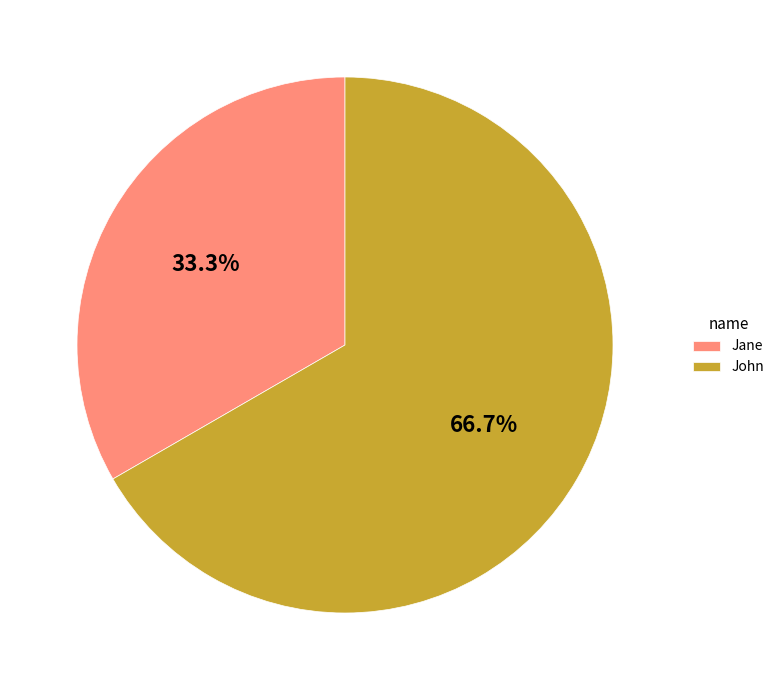

Which has a higher value, John or Jane?

John